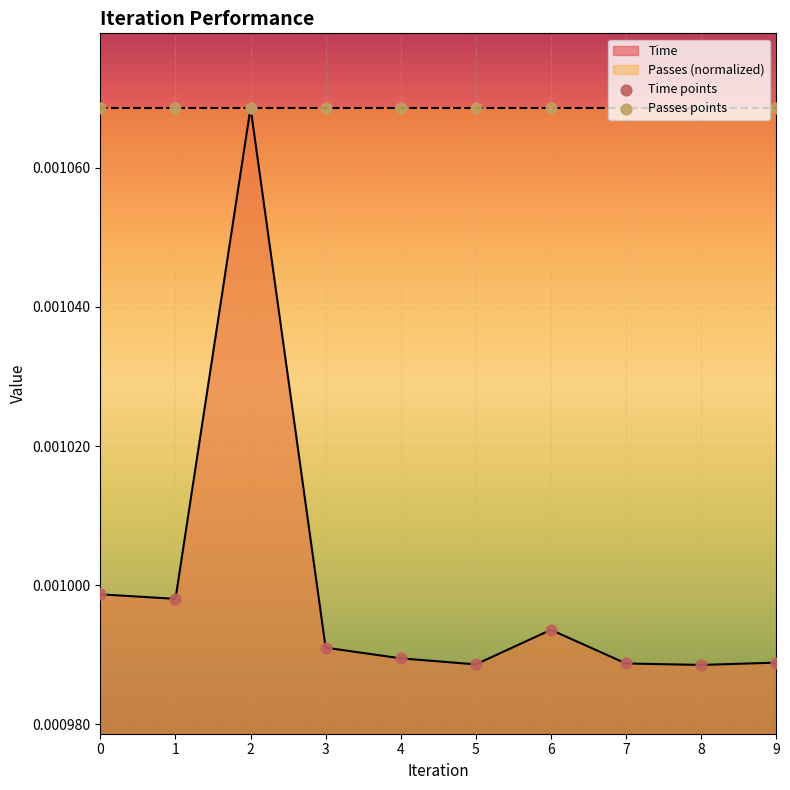

At how many categories does at least one series exceed 0?

10